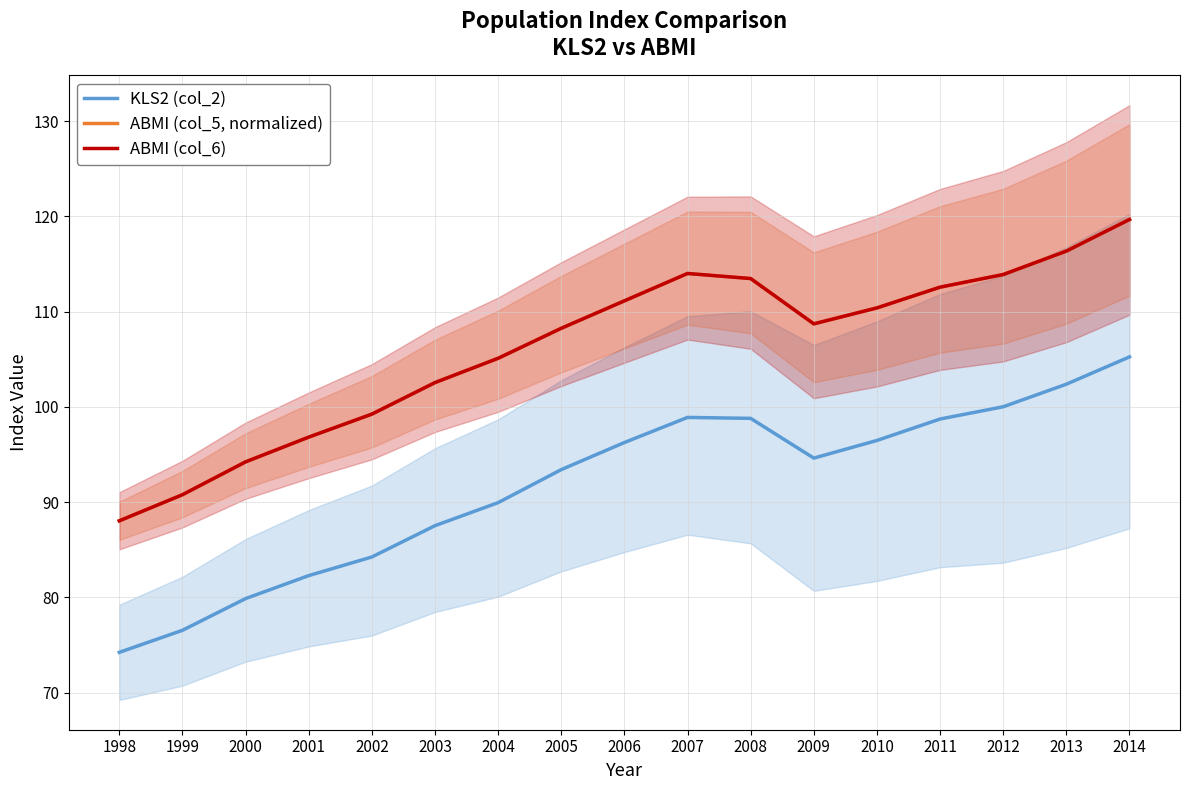

At which label is KLS2 (col_2) closest to 89?

2004